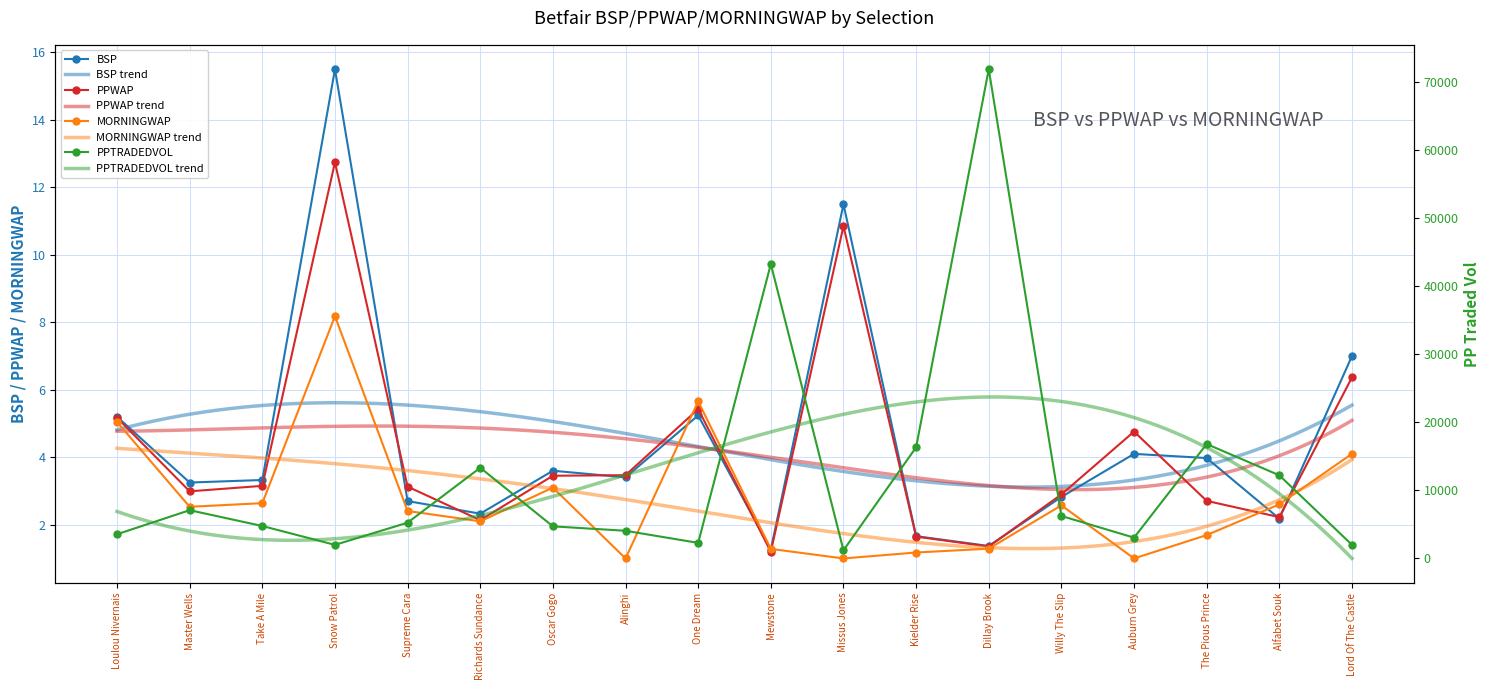

How many interior local valleys does the BSP series have?

6